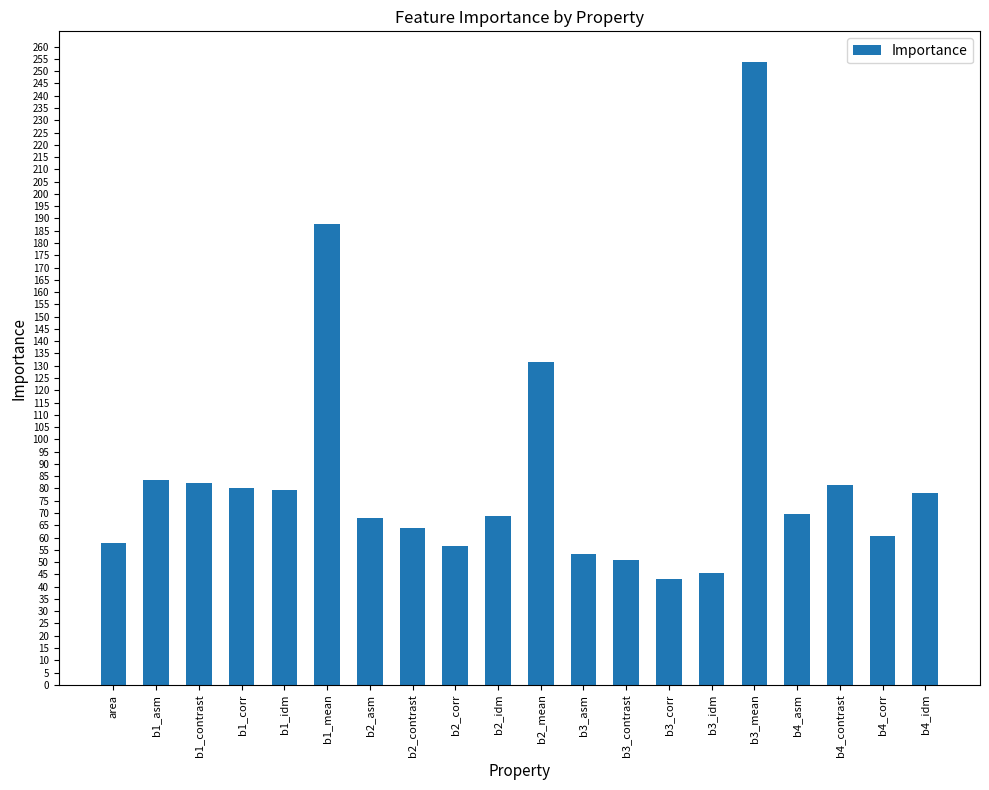

What is the difference between the maximum and minimum values?

210.4